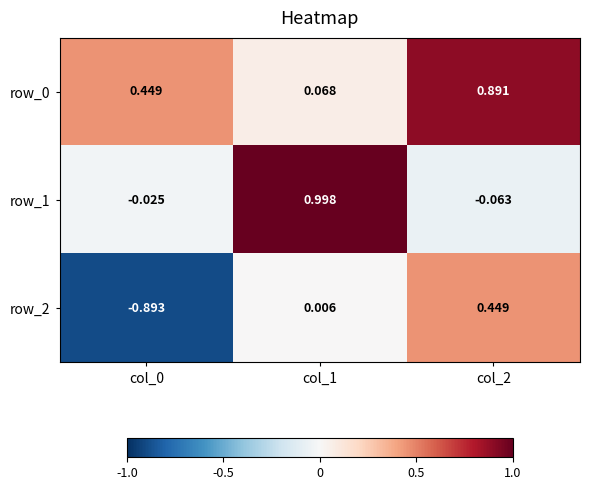

Is the value of row_0 at col_0 greater than the value of row_2 at col_0?

Yes